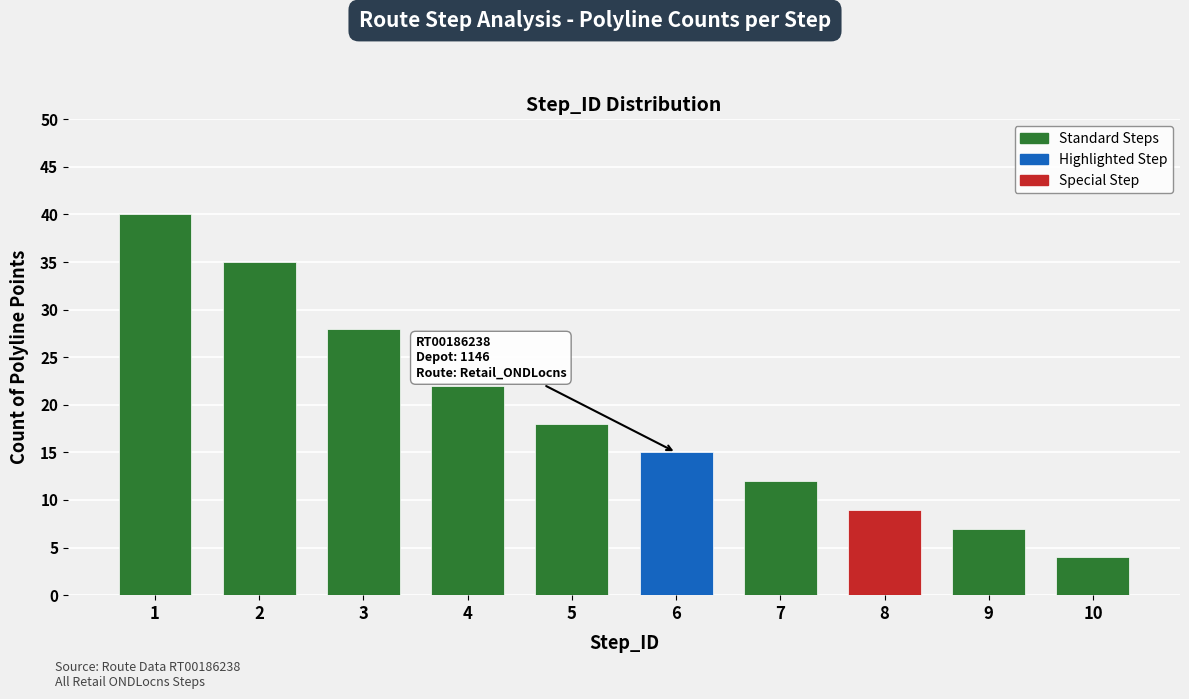

What is the minimum value shown in the chart?

4